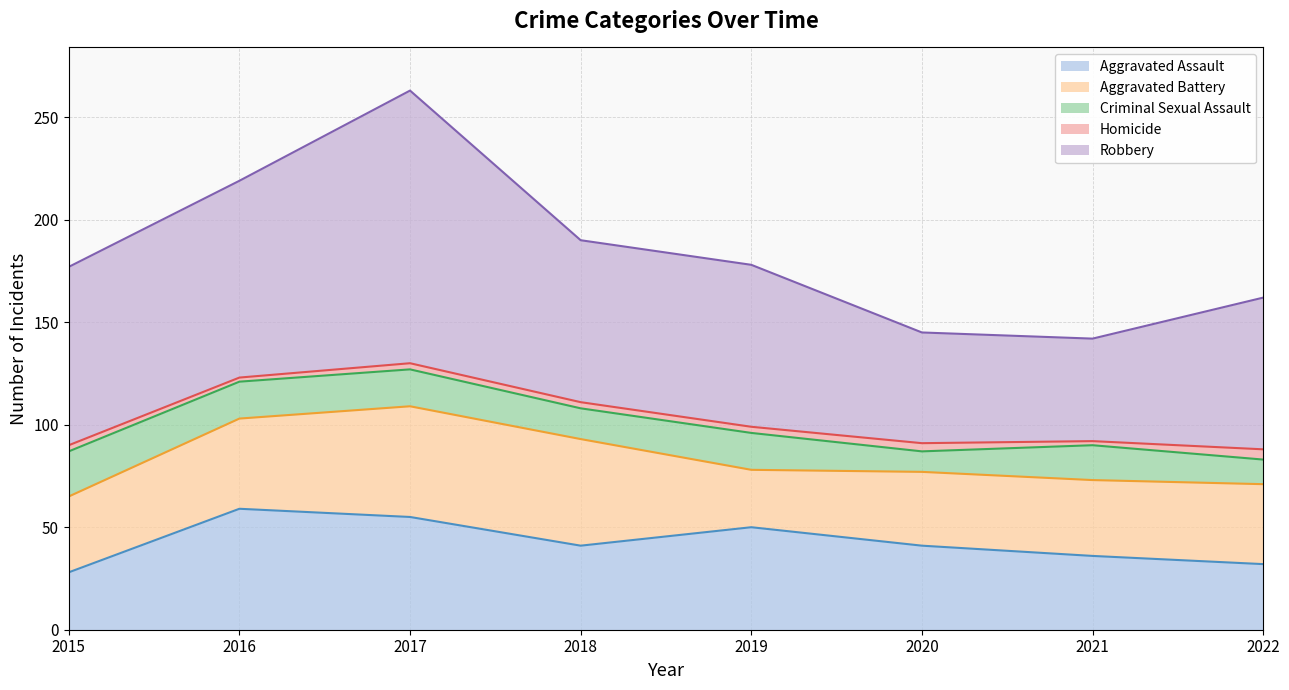

Is the value of Aggravated Battery at 2022 greater than the value of Aggravated Assault at 2022?

Yes